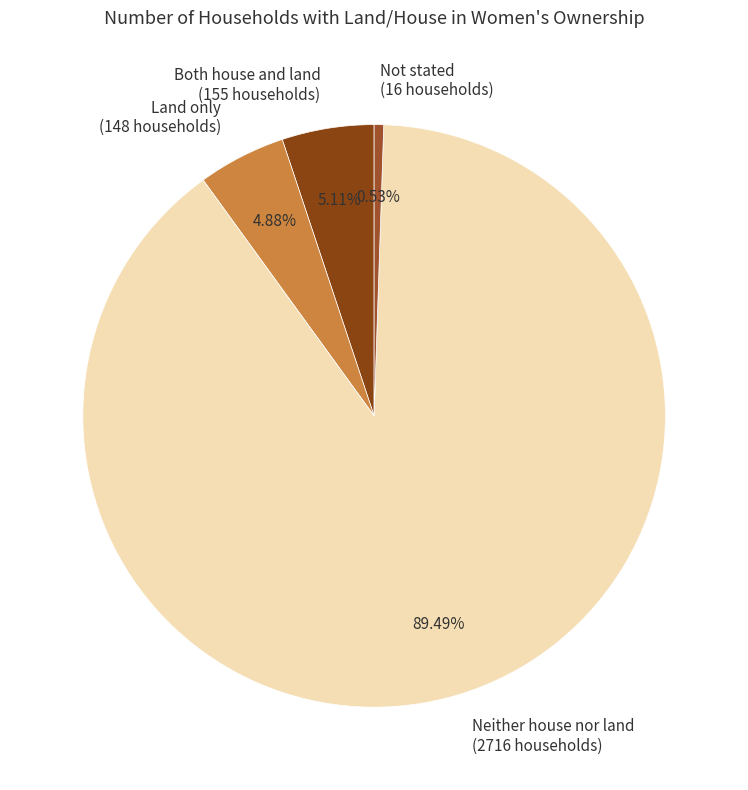

To the nearest percent, what is the average slice percentage?

25%